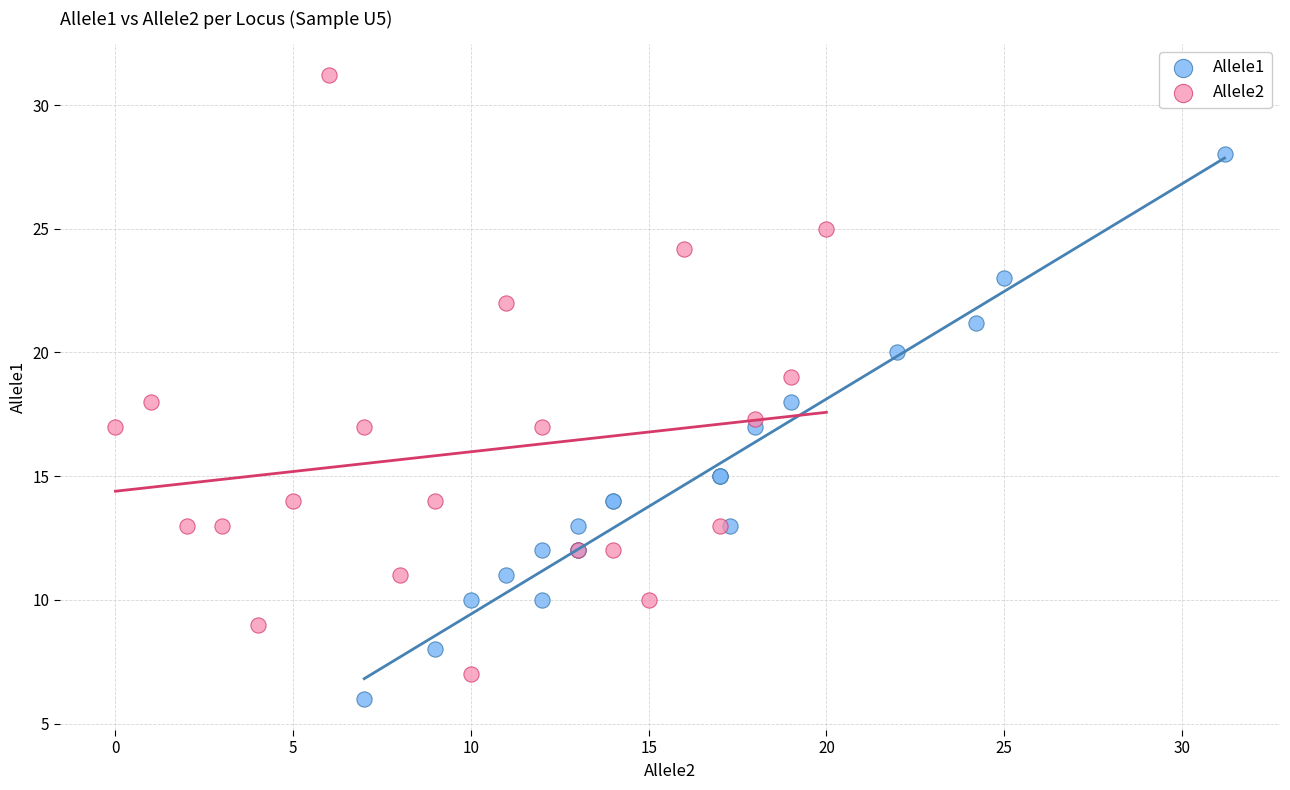

Which series contains the highest Y value?

Allele2